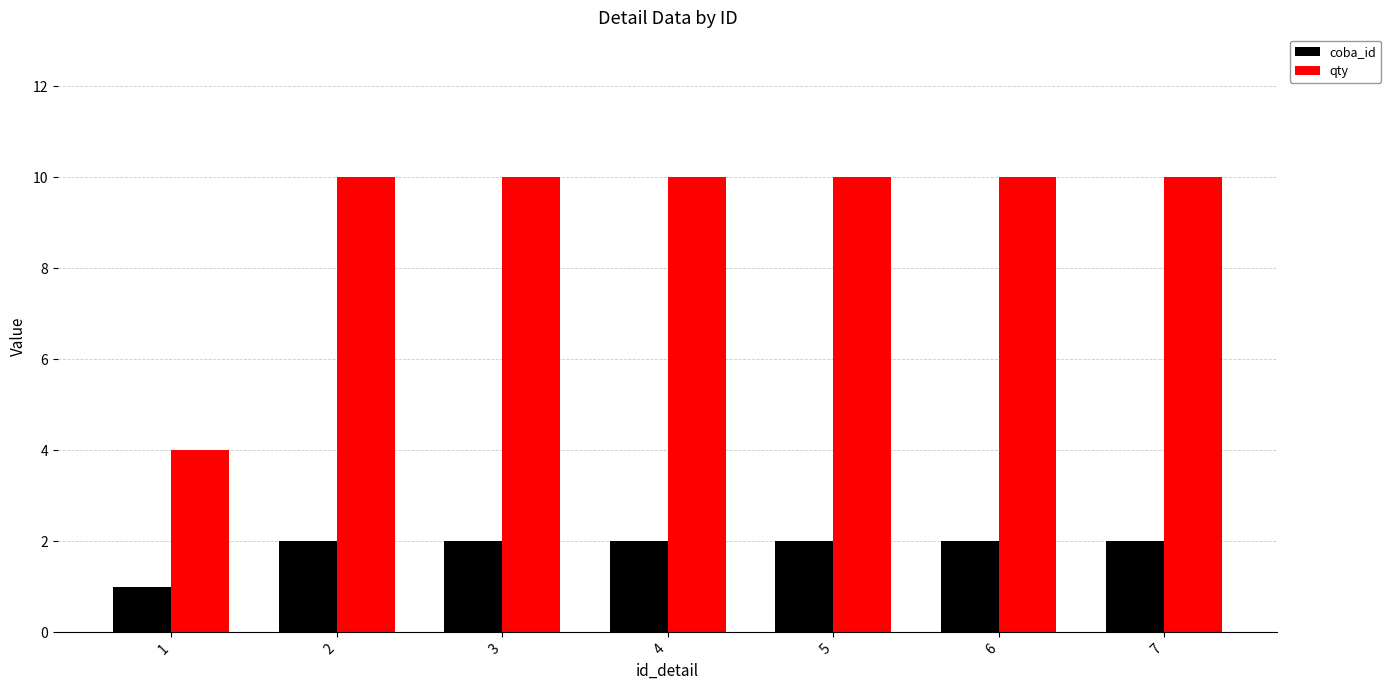

What is the total value across all series at 1?

5